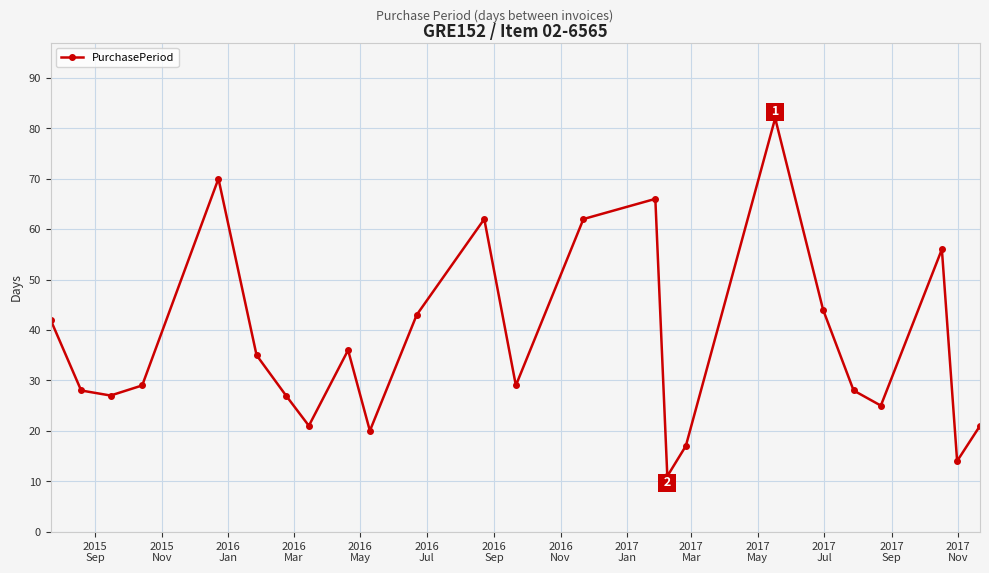

What is the maximum value shown in the chart?

82